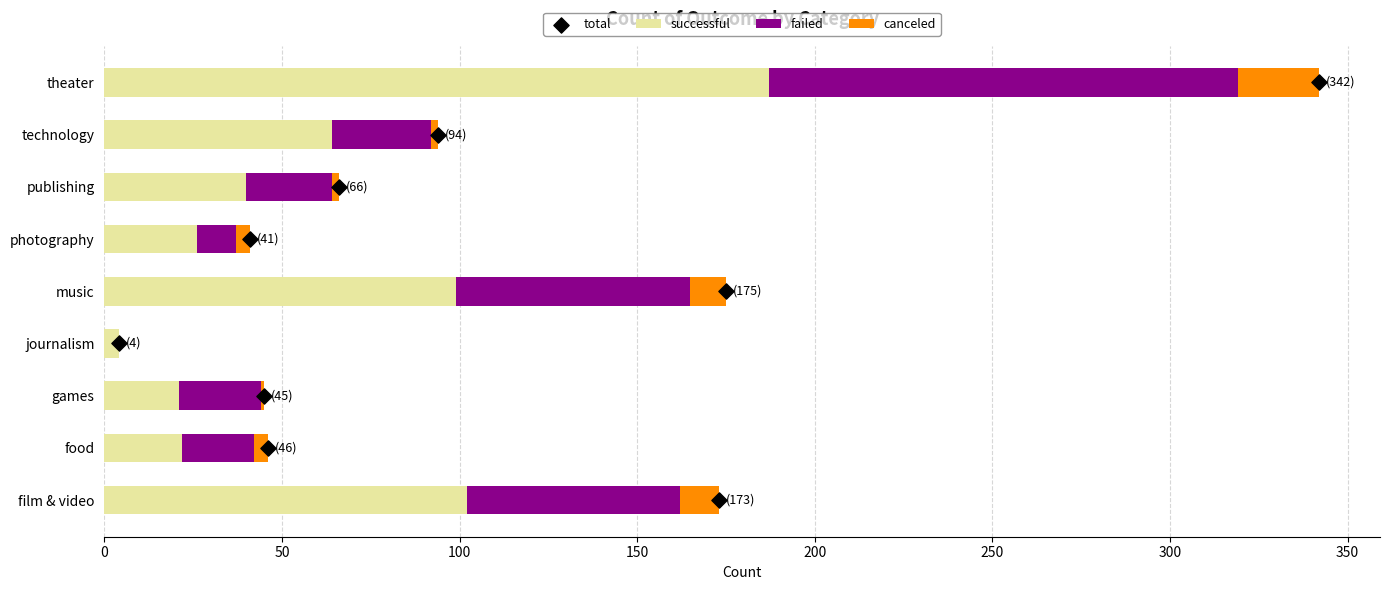

What is the maximum value for successful?

187